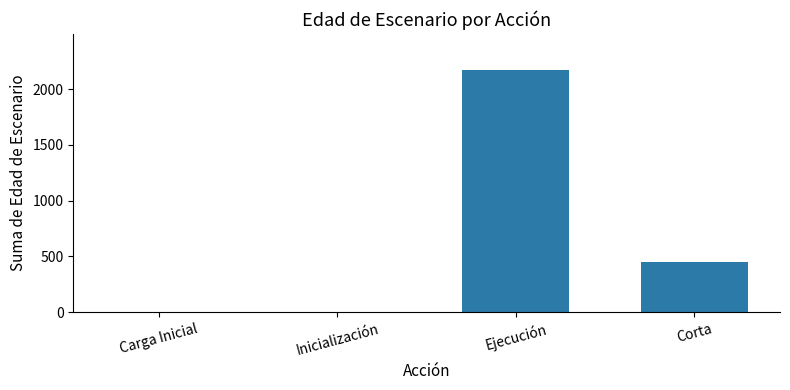

What is the greatest value displayed?

2170